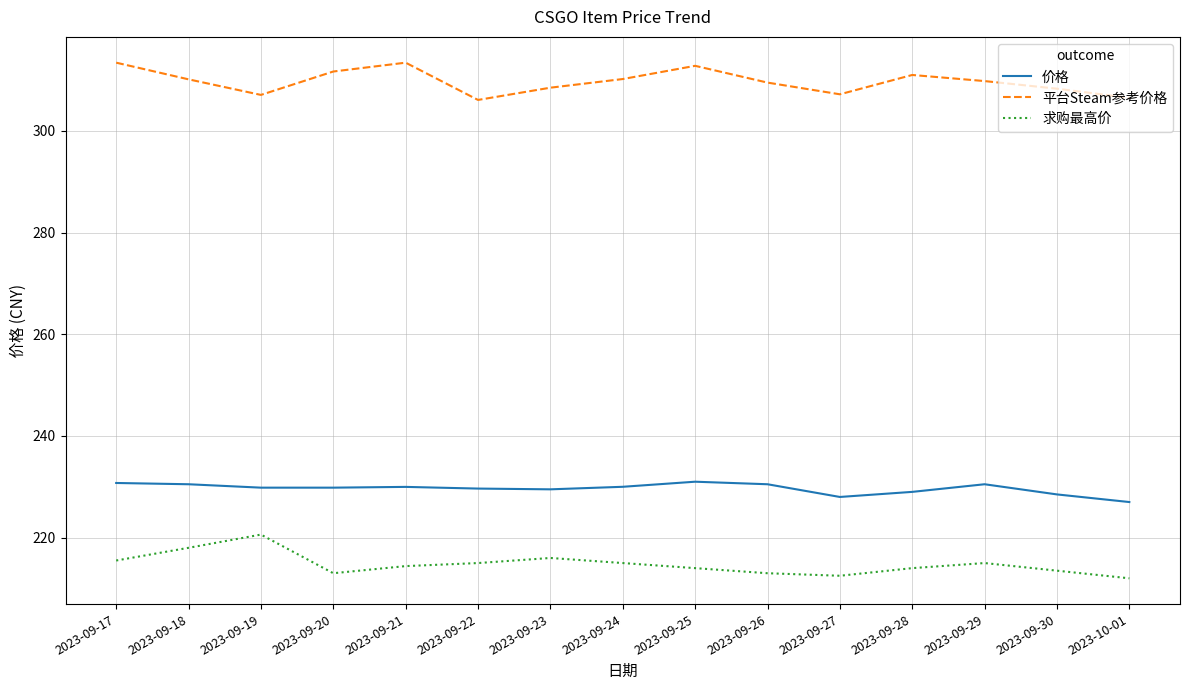

What is the difference between the maximum and minimum values in the 平台Steam参考价格 series?

7.3